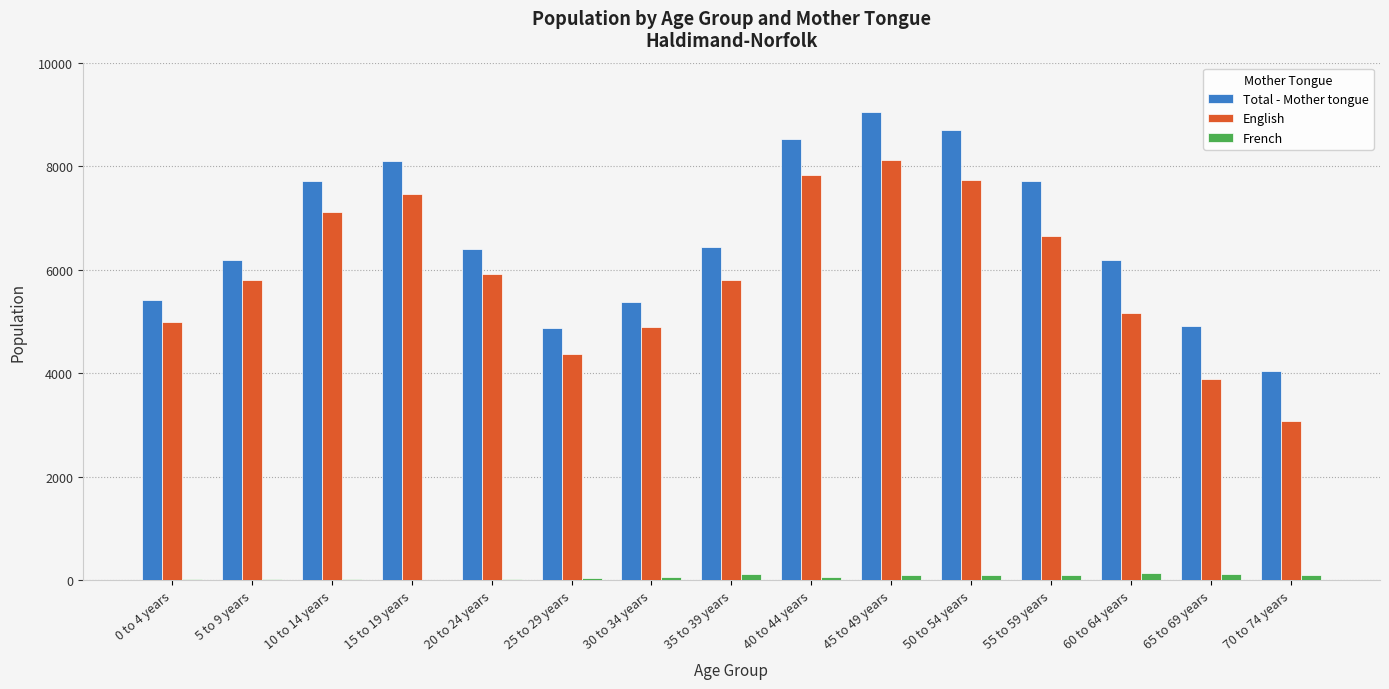

Which series has the widest spread of values?

English